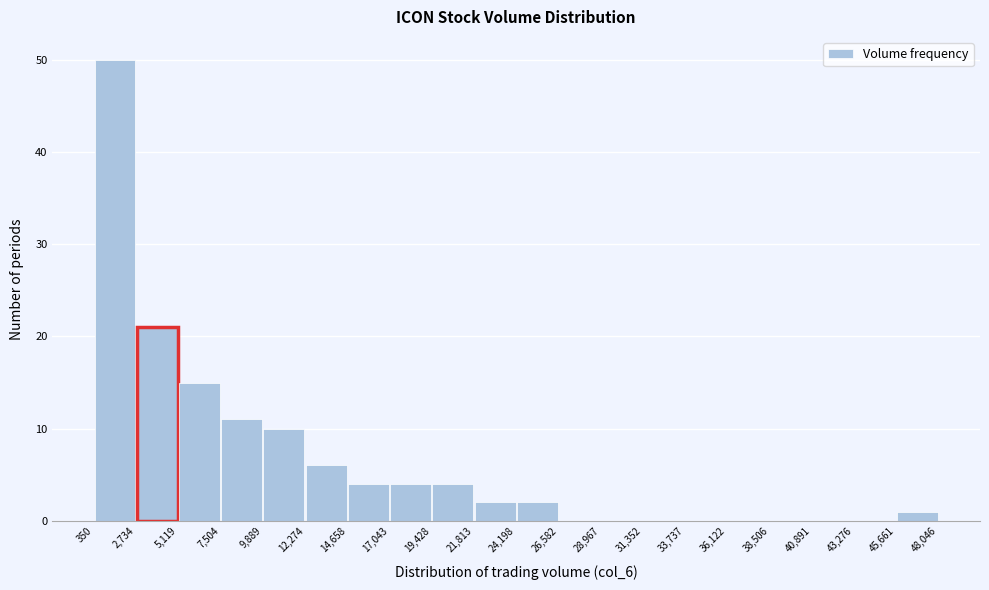

Reading left to right, list every bar in this chart as the range it spans on the x-axis followed by its height. The values are not printed on the chart, so give them approximately, as read against the axis.

350 to 2,734: 50
2,734 to 5,119: 21
5,119 to 7,504: 15
7,504 to 9,889: 11
9,889 to 12,274: 10
12,274 to 14,658: 6
14,658 to 17,043: 4
17,043 to 19,428: 4
19,428 to 21,813: 4
21,813 to 24,198: 2
24,198 to 26,582: 2
26,582 to 28,967: 0
28,967 to 31,352: 0
31,352 to 33,737: 0
33,737 to 36,122: 0
36,122 to 38,506: 0
38,506 to 40,891: 0
40,891 to 43,276: 0
43,276 to 45,661: 0
45,661 to 48,046: 1